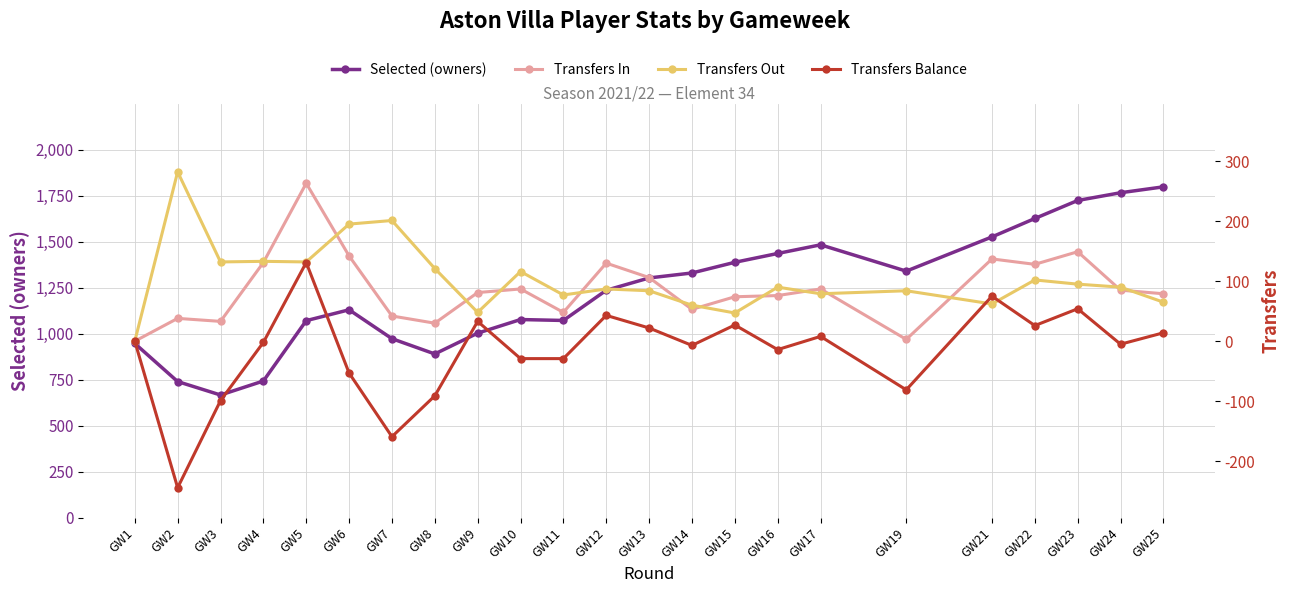

In Selected (owners), how many points are higher than both neighbors (excluding endpoints)?

3